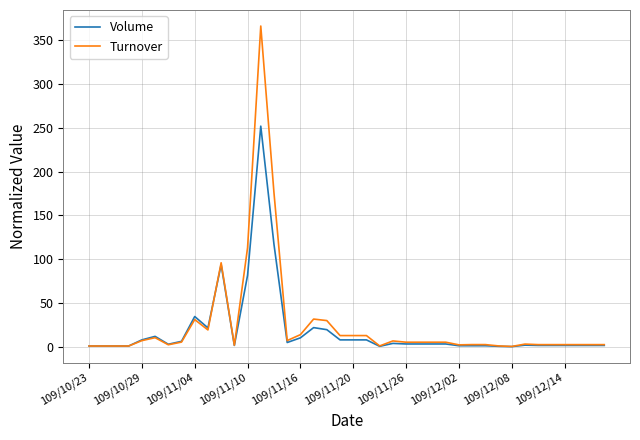

How many lines are shown in the chart?

2